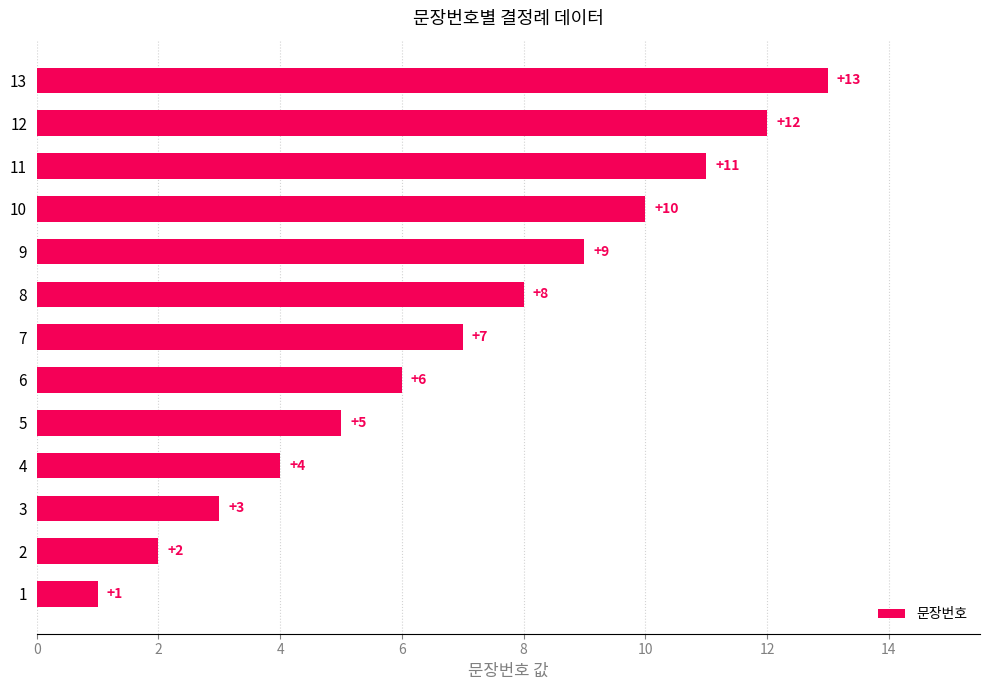

Are the bars grouped side by side (vs. stacked)?

No